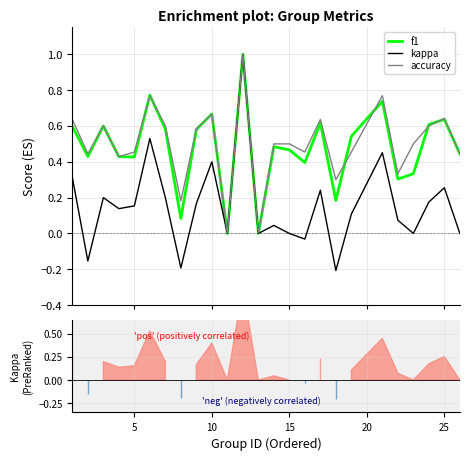

What is the maximum value for f1?

1.0